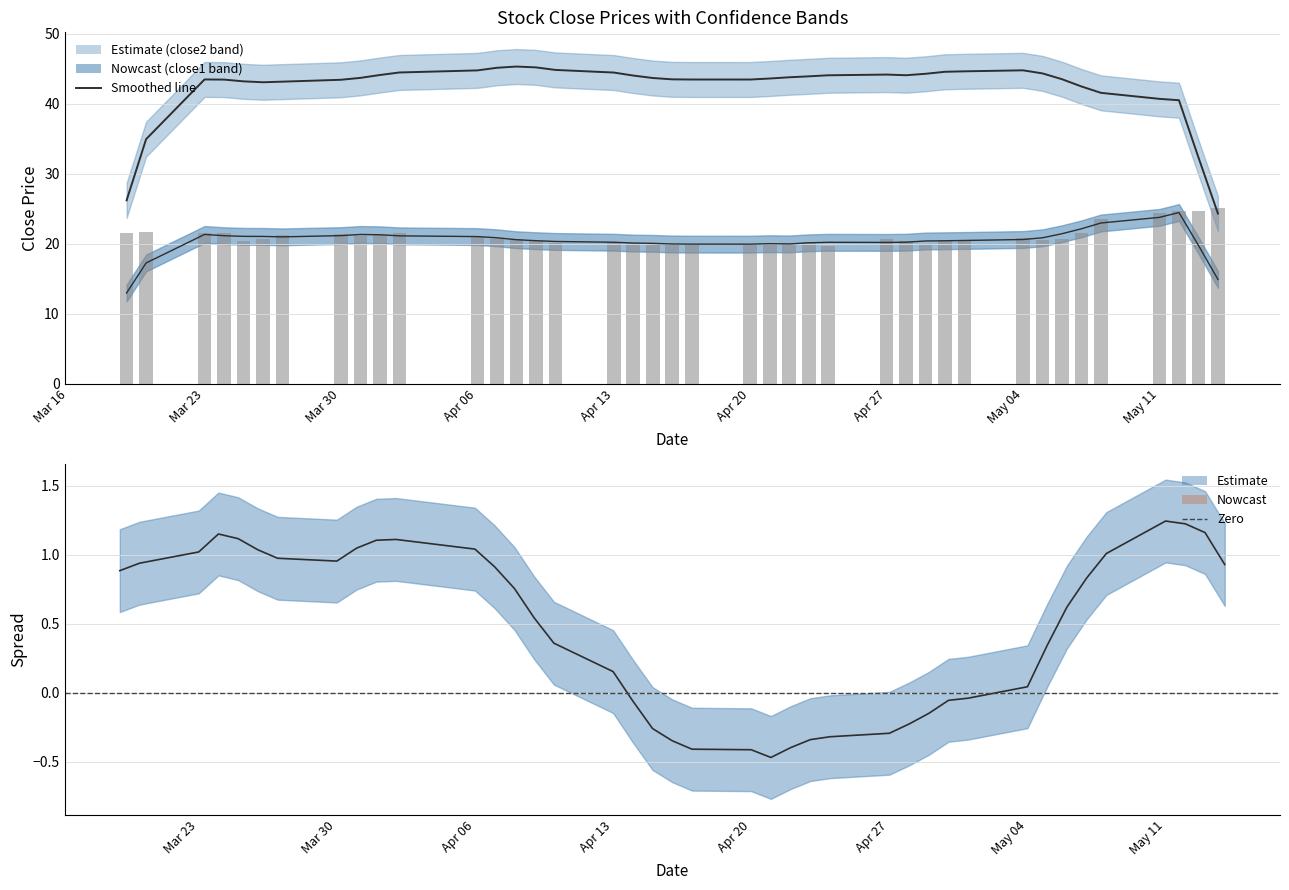

Is it true that spread equals 0.0 at 32?

True